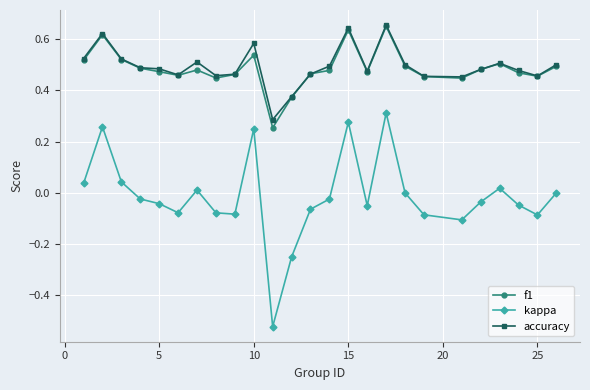

True or false: f1 has more than 0 points higher than both neighbors.

True